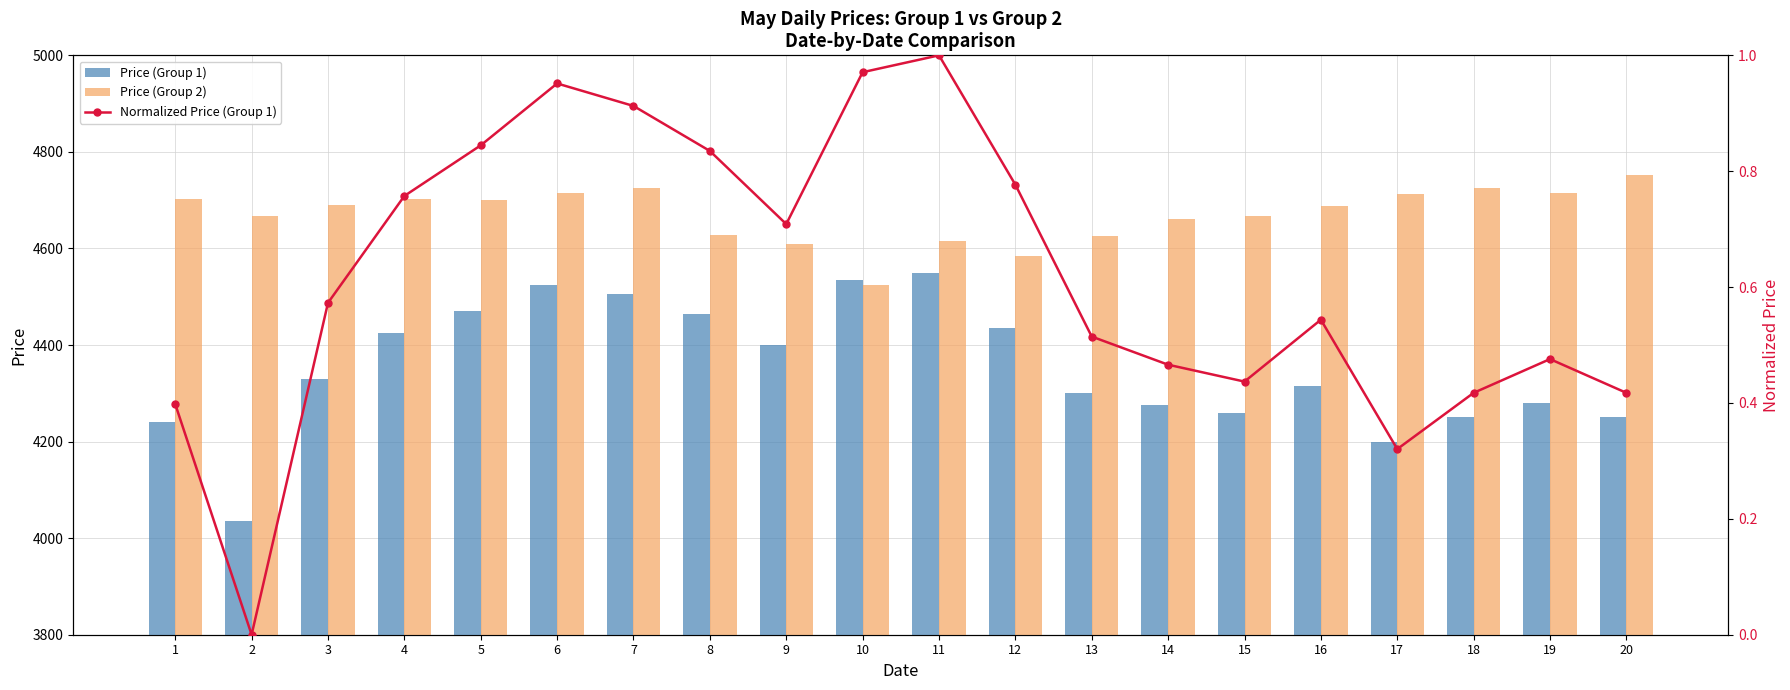

Where does the Price (Group 1) series first go above 4330?

4